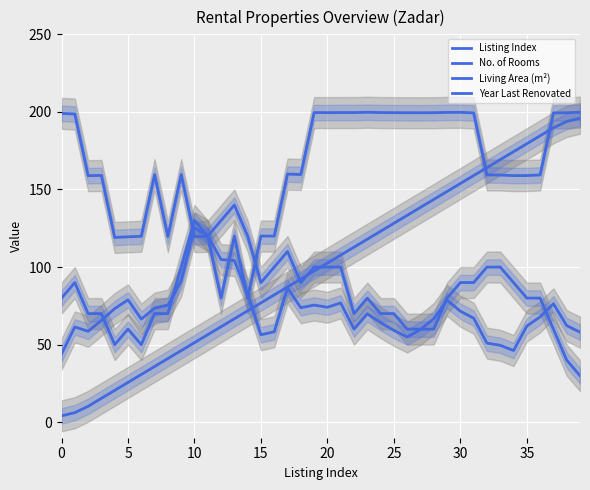

What is the label of the 6th point from the right?

34